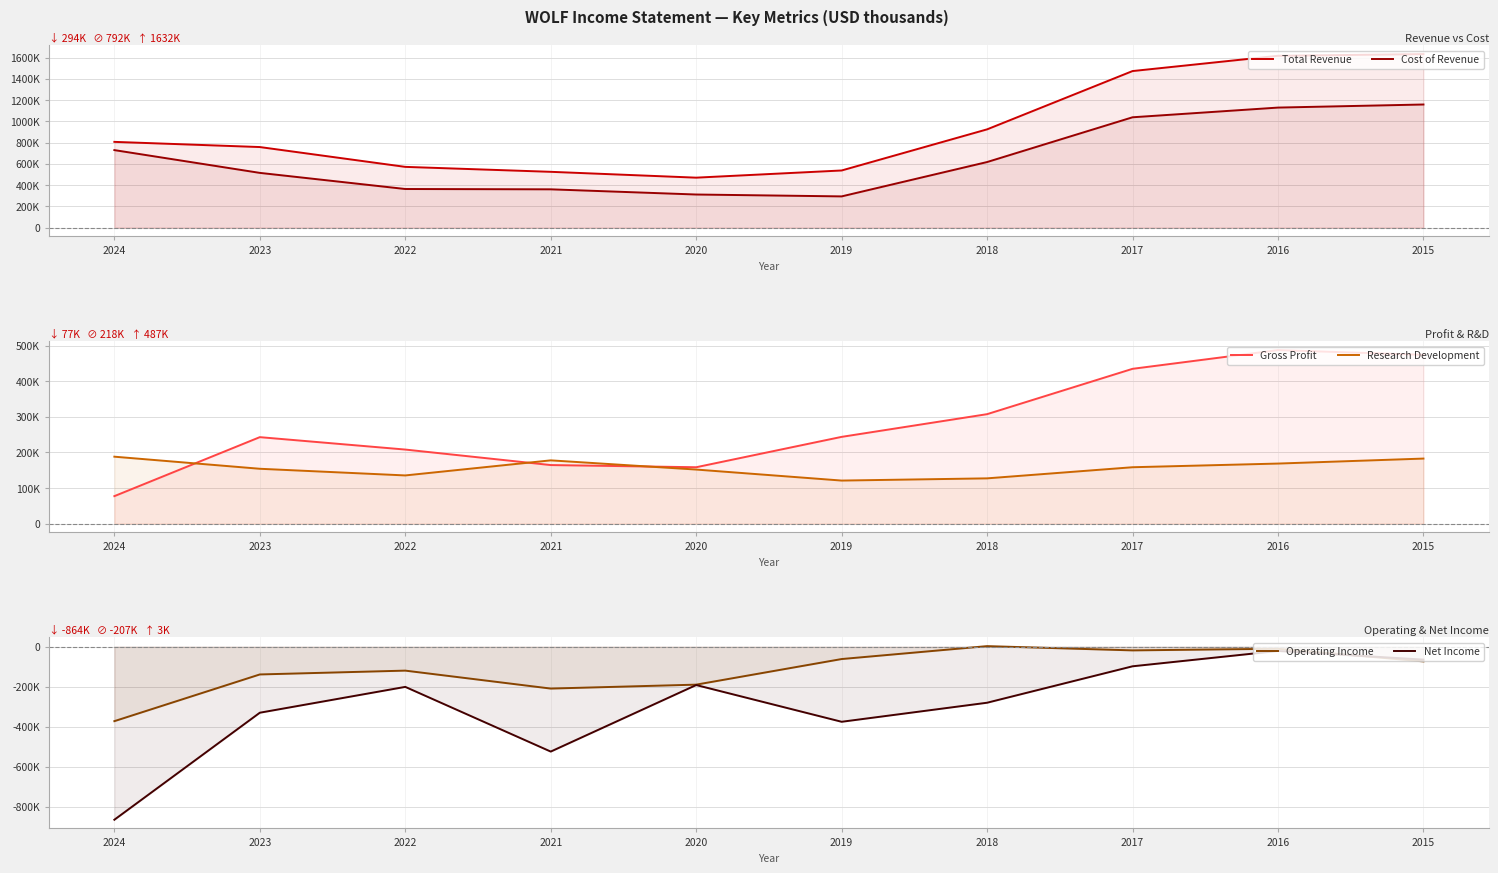

Is it true that Total Revenue equals 1502684 at 2018?

False